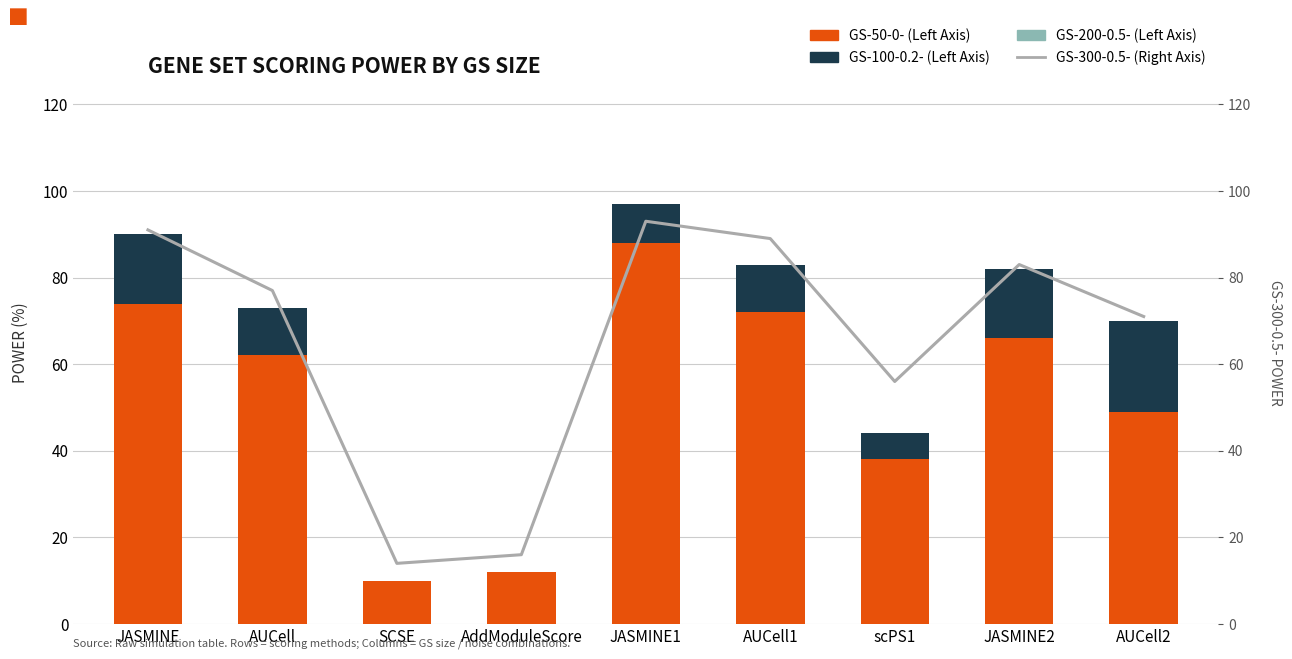

Rank the series by their maximum value, from lowest to highest.

GS-200-0.5-, GS-100-0.2-, GS-50-0- (Base), GS-300-0.5- (Right Axis)